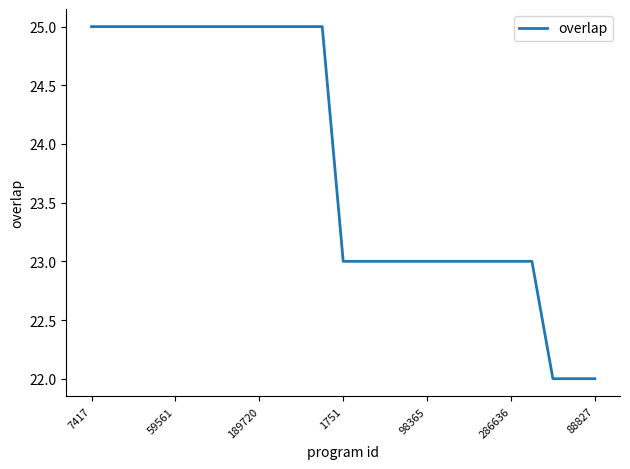

What is the maximum value shown in the chart?

25